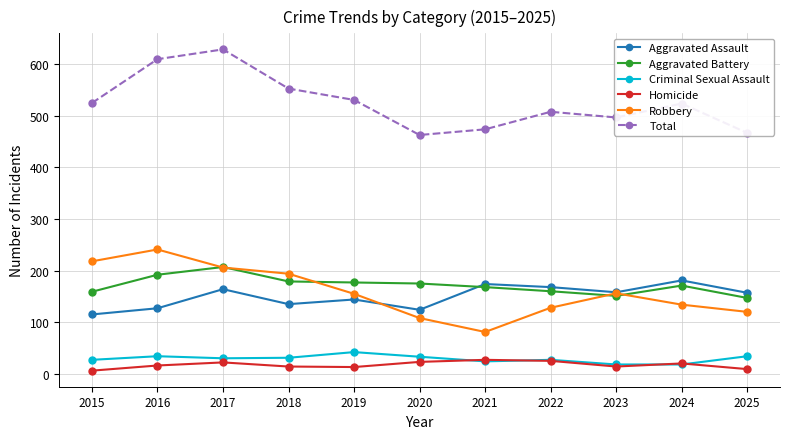

What is the sum of the Aggravated Assault values at 2022 and 2019?

312